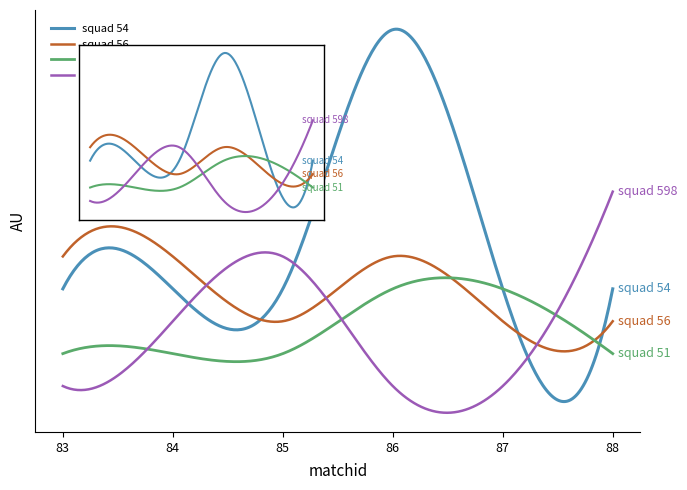

How many values in the squad 54 series exceed 0?

1